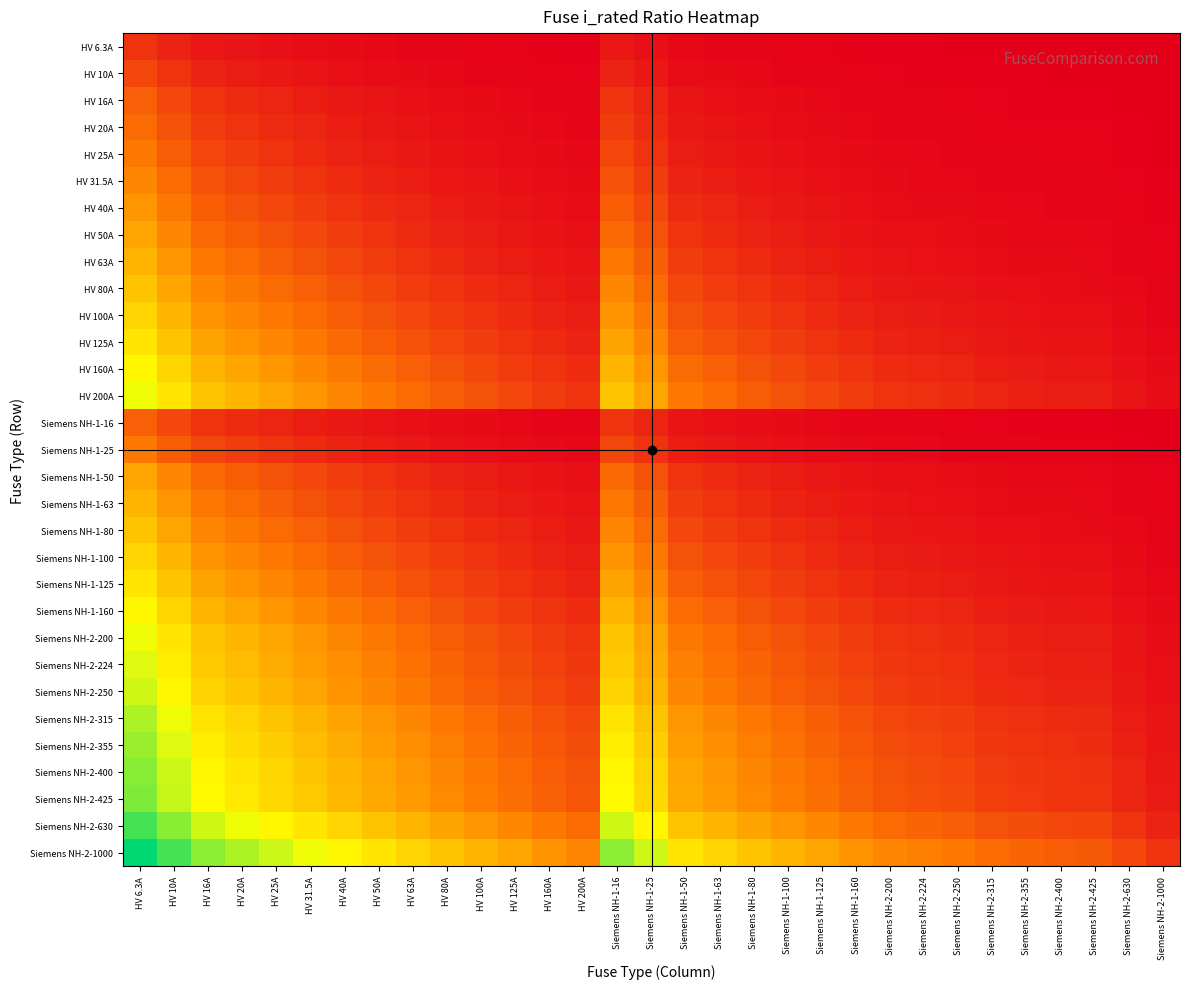

Reading right to left, what are all the values shown in this chart?

HV 6.3A: Siemens NH-2-1000=0.0	Siemens NH-2-630=0.0	Siemens NH-2-425=0.0	Siemens NH-2-400=0.0	Siemens NH-2-355=0.0	Siemens NH-2-315=0.0	Siemens NH-2-250=0.0	Siemens NH-2-224=0.0	Siemens NH-2-200=0.0	Siemens NH-1-160=0.0	Siemens NH-1-125=0.0	Siemens NH-1-100=0.1	Siemens NH-1-80=0.1	Siemens NH-1-63=0.1	Siemens NH-1-50=0.1	Siemens NH-1-25=0.2	Siemens NH-1-16=0.3	HV 200A=0.0	HV 160A=0.0	HV 125A=0.0	HV 100A=0.1	HV 80A=0.1	HV 63A=0.1	HV 50A=0.1	HV 40A=0.1	HV 31.5A=0.2	HV 25A=0.2	HV 20A=0.3	HV 16A=0.3	HV 10A=0.5	HV 6.3A=0.7
HV 10A: Siemens NH-2-1000=0.0	Siemens NH-2-630=0.0	Siemens NH-2-425=0.0	Siemens NH-2-400=0.0	Siemens NH-2-355=0.0	Siemens NH-2-315=0.0	Siemens NH-2-250=0.0	Siemens NH-2-224=0.0	Siemens NH-2-200=0.0	Siemens NH-1-160=0.1	Siemens NH-1-125=0.1	Siemens NH-1-100=0.1	Siemens NH-1-80=0.1	Siemens NH-1-63=0.1	Siemens NH-1-50=0.2	Siemens NH-1-25=0.3	Siemens NH-1-16=0.5	HV 200A=0.0	HV 160A=0.1	HV 125A=0.1	HV 100A=0.1	HV 80A=0.1	HV 63A=0.1	HV 50A=0.2	HV 40A=0.2	HV 31.5A=0.3	HV 25A=0.3	HV 20A=0.4	HV 16A=0.5	HV 10A=0.7	HV 6.3A=1.0
HV 16A: Siemens NH-2-1000=0.0	Siemens NH-2-630=0.0	Siemens NH-2-425=0.0	Siemens NH-2-400=0.0	Siemens NH-2-355=0.0	Siemens NH-2-315=0.0	Siemens NH-2-250=0.1	Siemens NH-2-224=0.1	Siemens NH-2-200=0.1	Siemens NH-1-160=0.1	Siemens NH-1-125=0.1	Siemens NH-1-100=0.1	Siemens NH-1-80=0.2	Siemens NH-1-63=0.2	Siemens NH-1-50=0.3	Siemens NH-1-25=0.5	Siemens NH-1-16=0.7	HV 200A=0.1	HV 160A=0.1	HV 125A=0.1	HV 100A=0.1	HV 80A=0.2	HV 63A=0.2	HV 50A=0.3	HV 40A=0.3	HV 31.5A=0.4	HV 25A=0.5	HV 20A=0.6	HV 16A=0.7	HV 10A=1.0	HV 6.3A=1.3
HV 20A: Siemens NH-2-1000=0.0	Siemens NH-2-630=0.0	Siemens NH-2-425=0.0	Siemens NH-2-400=0.0	Siemens NH-2-355=0.1	Siemens NH-2-315=0.1	Siemens NH-2-250=0.1	Siemens NH-2-224=0.1	Siemens NH-2-200=0.1	Siemens NH-1-160=0.1	Siemens NH-1-125=0.1	Siemens NH-1-100=0.2	Siemens NH-1-80=0.2	Siemens NH-1-63=0.3	Siemens NH-1-50=0.3	Siemens NH-1-25=0.6	Siemens NH-1-16=0.8	HV 200A=0.1	HV 160A=0.1	HV 125A=0.1	HV 100A=0.2	HV 80A=0.2	HV 63A=0.3	HV 50A=0.3	HV 40A=0.4	HV 31.5A=0.5	HV 25A=0.6	HV 20A=0.7	HV 16A=0.8	HV 10A=1.1	HV 6.3A=1.4
HV 25A: Siemens NH-2-1000=0.0	Siemens NH-2-630=0.0	Siemens NH-2-425=0.1	Siemens NH-2-400=0.1	Siemens NH-2-355=0.1	Siemens NH-2-315=0.1	Siemens NH-2-250=0.1	Siemens NH-2-224=0.1	Siemens NH-2-200=0.1	Siemens NH-1-160=0.1	Siemens NH-1-125=0.2	Siemens NH-1-100=0.2	Siemens NH-1-80=0.3	Siemens NH-1-63=0.3	Siemens NH-1-50=0.4	Siemens NH-1-25=0.7	Siemens NH-1-16=0.9	HV 200A=0.1	HV 160A=0.1	HV 125A=0.2	HV 100A=0.2	HV 80A=0.3	HV 63A=0.3	HV 50A=0.4	HV 40A=0.5	HV 31.5A=0.6	HV 25A=0.7	HV 20A=0.8	HV 16A=0.9	HV 10A=1.3	HV 6.3A=1.6
HV 31.5A: Siemens NH-2-1000=0.0	Siemens NH-2-630=0.0	Siemens NH-2-425=0.1	Siemens NH-2-400=0.1	Siemens NH-2-355=0.1	Siemens NH-2-315=0.1	Siemens NH-2-250=0.1	Siemens NH-2-224=0.1	Siemens NH-2-200=0.1	Siemens NH-1-160=0.2	Siemens NH-1-125=0.2	Siemens NH-1-100=0.3	Siemens NH-1-80=0.3	Siemens NH-1-63=0.4	Siemens NH-1-50=0.5	Siemens NH-1-25=0.8	Siemens NH-1-16=1.1	HV 200A=0.1	HV 160A=0.2	HV 125A=0.2	HV 100A=0.3	HV 80A=0.3	HV 63A=0.4	HV 50A=0.5	HV 40A=0.6	HV 31.5A=0.7	HV 25A=0.8	HV 20A=0.9	HV 16A=1.1	HV 10A=1.4	HV 6.3A=1.8
HV 40A: Siemens NH-2-1000=0.0	Siemens NH-2-630=0.1	Siemens NH-2-425=0.1	Siemens NH-2-400=0.1	Siemens NH-2-355=0.1	Siemens NH-2-315=0.1	Siemens NH-2-250=0.1	Siemens NH-2-224=0.2	Siemens NH-2-200=0.2	Siemens NH-1-160=0.2	Siemens NH-1-125=0.3	Siemens NH-1-100=0.3	Siemens NH-1-80=0.4	Siemens NH-1-63=0.5	Siemens NH-1-50=0.6	Siemens NH-1-25=1.0	Siemens NH-1-16=1.3	HV 200A=0.2	HV 160A=0.2	HV 125A=0.3	HV 100A=0.3	HV 80A=0.4	HV 63A=0.5	HV 50A=0.6	HV 40A=0.7	HV 31.5A=0.8	HV 25A=1.0	HV 20A=1.1	HV 16A=1.3	HV 10A=1.6	HV 6.3A=2.0
HV 50A: Siemens NH-2-1000=0.0	Siemens NH-2-630=0.1	Siemens NH-2-425=0.1	Siemens NH-2-400=0.1	Siemens NH-2-355=0.1	Siemens NH-2-315=0.1	Siemens NH-2-250=0.2	Siemens NH-2-224=0.2	Siemens NH-2-200=0.2	Siemens NH-1-160=0.3	Siemens NH-1-125=0.3	Siemens NH-1-100=0.4	Siemens NH-1-80=0.5	Siemens NH-1-63=0.6	Siemens NH-1-50=0.7	Siemens NH-1-25=1.1	Siemens NH-1-16=1.4	HV 200A=0.2	HV 160A=0.3	HV 125A=0.3	HV 100A=0.4	HV 80A=0.5	HV 63A=0.6	HV 50A=0.7	HV 40A=0.8	HV 31.5A=1.0	HV 25A=1.1	HV 20A=1.3	HV 16A=1.4	HV 10A=1.8	HV 6.3A=2.2
HV 63A: Siemens NH-2-1000=0.1	Siemens NH-2-630=0.1	Siemens NH-2-425=0.1	Siemens NH-2-400=0.1	Siemens NH-2-355=0.2	Siemens NH-2-315=0.2	Siemens NH-2-250=0.2	Siemens NH-2-224=0.2	Siemens NH-2-200=0.3	Siemens NH-1-160=0.3	Siemens NH-1-125=0.4	Siemens NH-1-100=0.5	Siemens NH-1-80=0.6	Siemens NH-1-63=0.7	Siemens NH-1-50=0.8	Siemens NH-1-25=1.3	Siemens NH-1-16=1.6	HV 200A=0.3	HV 160A=0.3	HV 125A=0.4	HV 100A=0.5	HV 80A=0.6	HV 63A=0.7	HV 50A=0.8	HV 40A=0.9	HV 31.5A=1.1	HV 25A=1.3	HV 20A=1.4	HV 16A=1.6	HV 10A=2.0	HV 6.3A=2.4
HV 80A: Siemens NH-2-1000=0.1	Siemens NH-2-630=0.1	Siemens NH-2-425=0.2	Siemens NH-2-400=0.2	Siemens NH-2-355=0.2	Siemens NH-2-315=0.2	Siemens NH-2-250=0.3	Siemens NH-2-224=0.3	Siemens NH-2-200=0.3	Siemens NH-1-160=0.4	Siemens NH-1-125=0.5	Siemens NH-1-100=0.6	Siemens NH-1-80=0.7	Siemens NH-1-63=0.8	Siemens NH-1-50=1.0	Siemens NH-1-25=1.4	Siemens NH-1-16=1.8	HV 200A=0.3	HV 160A=0.4	HV 125A=0.5	HV 100A=0.6	HV 80A=0.7	HV 63A=0.8	HV 50A=1.0	HV 40A=1.1	HV 31.5A=1.3	HV 25A=1.4	HV 20A=1.6	HV 16A=1.8	HV 10A=2.2	HV 6.3A=2.6
HV 100A: Siemens NH-2-1000=0.1	Siemens NH-2-630=0.1	Siemens NH-2-425=0.2	Siemens NH-2-400=0.2	Siemens NH-2-355=0.2	Siemens NH-2-315=0.3	Siemens NH-2-250=0.3	Siemens NH-2-224=0.4	Siemens NH-2-200=0.4	Siemens NH-1-160=0.5	Siemens NH-1-125=0.6	Siemens NH-1-100=0.7	Siemens NH-1-80=0.8	Siemens NH-1-63=1.0	Siemens NH-1-50=1.1	Siemens NH-1-25=1.6	Siemens NH-1-16=2.0	HV 200A=0.4	HV 160A=0.5	HV 125A=0.6	HV 100A=0.7	HV 80A=0.8	HV 63A=1.0	HV 50A=1.1	HV 40A=1.3	HV 31.5A=1.4	HV 25A=1.6	HV 20A=1.8	HV 16A=2.0	HV 10A=2.4	HV 6.3A=2.8
HV 125A: Siemens NH-2-1000=0.1	Siemens NH-2-630=0.2	Siemens NH-2-425=0.3	Siemens NH-2-400=0.3	Siemens NH-2-355=0.3	Siemens NH-2-315=0.3	Siemens NH-2-250=0.4	Siemens NH-2-224=0.4	Siemens NH-2-200=0.5	Siemens NH-1-160=0.6	Siemens NH-1-125=0.7	Siemens NH-1-100=0.8	Siemens NH-1-80=0.9	Siemens NH-1-63=1.1	Siemens NH-1-50=1.3	Siemens NH-1-25=1.8	Siemens NH-1-16=2.2	HV 200A=0.5	HV 160A=0.6	HV 125A=0.7	HV 100A=0.8	HV 80A=0.9	HV 63A=1.1	HV 50A=1.3	HV 40A=1.4	HV 31.5A=1.6	HV 25A=1.8	HV 20A=2.0	HV 16A=2.2	HV 10A=2.6	HV 6.3A=3.0
HV 160A: Siemens NH-2-1000=0.1	Siemens NH-2-630=0.2	Siemens NH-2-425=0.3	Siemens NH-2-400=0.3	Siemens NH-2-355=0.4	Siemens NH-2-315=0.4	Siemens NH-2-250=0.5	Siemens NH-2-224=0.5	Siemens NH-2-200=0.6	Siemens NH-1-160=0.7	Siemens NH-1-125=0.8	Siemens NH-1-100=1.0	Siemens NH-1-80=1.1	Siemens NH-1-63=1.3	Siemens NH-1-50=1.4	Siemens NH-1-25=2.0	Siemens NH-1-16=2.4	HV 200A=0.6	HV 160A=0.7	HV 125A=0.8	HV 100A=1.0	HV 80A=1.1	HV 63A=1.3	HV 50A=1.4	HV 40A=1.6	HV 31.5A=1.8	HV 25A=2.0	HV 20A=2.2	HV 16A=2.4	HV 10A=2.8	HV 6.3A=3.3
HV 200A: Siemens NH-2-1000=0.2	Siemens NH-2-630=0.3	Siemens NH-2-425=0.4	Siemens NH-2-400=0.4	Siemens NH-2-355=0.4	Siemens NH-2-315=0.5	Siemens NH-2-250=0.6	Siemens NH-2-224=0.6	Siemens NH-2-200=0.7	Siemens NH-1-160=0.8	Siemens NH-1-125=1.0	Siemens NH-1-100=1.1	Siemens NH-1-80=1.3	Siemens NH-1-63=1.4	Siemens NH-1-50=1.6	Siemens NH-1-25=2.2	Siemens NH-1-16=2.6	HV 200A=0.7	HV 160A=0.8	HV 125A=1.0	HV 100A=1.1	HV 80A=1.3	HV 63A=1.4	HV 50A=1.6	HV 40A=1.8	HV 31.5A=2.0	HV 25A=2.2	HV 20A=2.4	HV 16A=2.6	HV 10A=3.0	HV 6.3A=3.5
Siemens NH-1-16: Siemens NH-2-1000=0.0	Siemens NH-2-630=0.0	Siemens NH-2-425=0.0	Siemens NH-2-400=0.0	Siemens NH-2-355=0.0	Siemens NH-2-315=0.0	Siemens NH-2-250=0.1	Siemens NH-2-224=0.1	Siemens NH-2-200=0.1	Siemens NH-1-160=0.1	Siemens NH-1-125=0.1	Siemens NH-1-100=0.1	Siemens NH-1-80=0.2	Siemens NH-1-63=0.2	Siemens NH-1-50=0.3	Siemens NH-1-25=0.5	Siemens NH-1-16=0.7	HV 200A=0.1	HV 160A=0.1	HV 125A=0.1	HV 100A=0.1	HV 80A=0.2	HV 63A=0.2	HV 50A=0.3	HV 40A=0.3	HV 31.5A=0.4	HV 25A=0.5	HV 20A=0.6	HV 16A=0.7	HV 10A=1.0	HV 6.3A=1.3
Siemens NH-1-25: Siemens NH-2-1000=0.0	Siemens NH-2-630=0.0	Siemens NH-2-425=0.1	Siemens NH-2-400=0.1	Siemens NH-2-355=0.1	Siemens NH-2-315=0.1	Siemens NH-2-250=0.1	Siemens NH-2-224=0.1	Siemens NH-2-200=0.1	Siemens NH-1-160=0.1	Siemens NH-1-125=0.2	Siemens NH-1-100=0.2	Siemens NH-1-80=0.3	Siemens NH-1-63=0.3	Siemens NH-1-50=0.4	Siemens NH-1-25=0.7	Siemens NH-1-16=0.9	HV 200A=0.1	HV 160A=0.1	HV 125A=0.2	HV 100A=0.2	HV 80A=0.3	HV 63A=0.3	HV 50A=0.4	HV 40A=0.5	HV 31.5A=0.6	HV 25A=0.7	HV 20A=0.8	HV 16A=0.9	HV 10A=1.3	HV 6.3A=1.6
Siemens NH-1-50: Siemens NH-2-1000=0.0	Siemens NH-2-630=0.1	Siemens NH-2-425=0.1	Siemens NH-2-400=0.1	Siemens NH-2-355=0.1	Siemens NH-2-315=0.1	Siemens NH-2-250=0.2	Siemens NH-2-224=0.2	Siemens NH-2-200=0.2	Siemens NH-1-160=0.3	Siemens NH-1-125=0.3	Siemens NH-1-100=0.4	Siemens NH-1-80=0.5	Siemens NH-1-63=0.6	Siemens NH-1-50=0.7	Siemens NH-1-25=1.1	Siemens NH-1-16=1.4	HV 200A=0.2	HV 160A=0.3	HV 125A=0.3	HV 100A=0.4	HV 80A=0.5	HV 63A=0.6	HV 50A=0.7	HV 40A=0.8	HV 31.5A=1.0	HV 25A=1.1	HV 20A=1.3	HV 16A=1.4	HV 10A=1.8	HV 6.3A=2.2
Siemens NH-1-63: Siemens NH-2-1000=0.1	Siemens NH-2-630=0.1	Siemens NH-2-425=0.1	Siemens NH-2-400=0.1	Siemens NH-2-355=0.2	Siemens NH-2-315=0.2	Siemens NH-2-250=0.2	Siemens NH-2-224=0.2	Siemens NH-2-200=0.3	Siemens NH-1-160=0.3	Siemens NH-1-125=0.4	Siemens NH-1-100=0.5	Siemens NH-1-80=0.6	Siemens NH-1-63=0.7	Siemens NH-1-50=0.8	Siemens NH-1-25=1.3	Siemens NH-1-16=1.6	HV 200A=0.3	HV 160A=0.3	HV 125A=0.4	HV 100A=0.5	HV 80A=0.6	HV 63A=0.7	HV 50A=0.8	HV 40A=0.9	HV 31.5A=1.1	HV 25A=1.3	HV 20A=1.4	HV 16A=1.6	HV 10A=2.0	HV 6.3A=2.4
Siemens NH-1-80: Siemens NH-2-1000=0.1	Siemens NH-2-630=0.1	Siemens NH-2-425=0.2	Siemens NH-2-400=0.2	Siemens NH-2-355=0.2	Siemens NH-2-315=0.2	Siemens NH-2-250=0.3	Siemens NH-2-224=0.3	Siemens NH-2-200=0.3	Siemens NH-1-160=0.4	Siemens NH-1-125=0.5	Siemens NH-1-100=0.6	Siemens NH-1-80=0.7	Siemens NH-1-63=0.8	Siemens NH-1-50=1.0	Siemens NH-1-25=1.4	Siemens NH-1-16=1.8	HV 200A=0.3	HV 160A=0.4	HV 125A=0.5	HV 100A=0.6	HV 80A=0.7	HV 63A=0.8	HV 50A=1.0	HV 40A=1.1	HV 31.5A=1.3	HV 25A=1.4	HV 20A=1.6	HV 16A=1.8	HV 10A=2.2	HV 6.3A=2.6
Siemens NH-1-100: Siemens NH-2-1000=0.1	Siemens NH-2-630=0.1	Siemens NH-2-425=0.2	Siemens NH-2-400=0.2	Siemens NH-2-355=0.2	Siemens NH-2-315=0.3	Siemens NH-2-250=0.3	Siemens NH-2-224=0.4	Siemens NH-2-200=0.4	Siemens NH-1-160=0.5	Siemens NH-1-125=0.6	Siemens NH-1-100=0.7	Siemens NH-1-80=0.8	Siemens NH-1-63=1.0	Siemens NH-1-50=1.1	Siemens NH-1-25=1.6	Siemens NH-1-16=2.0	HV 200A=0.4	HV 160A=0.5	HV 125A=0.6	HV 100A=0.7	HV 80A=0.8	HV 63A=1.0	HV 50A=1.1	HV 40A=1.3	HV 31.5A=1.4	HV 25A=1.6	HV 20A=1.8	HV 16A=2.0	HV 10A=2.4	HV 6.3A=2.8
Siemens NH-1-125: Siemens NH-2-1000=0.1	Siemens NH-2-630=0.2	Siemens NH-2-425=0.3	Siemens NH-2-400=0.3	Siemens NH-2-355=0.3	Siemens NH-2-315=0.3	Siemens NH-2-250=0.4	Siemens NH-2-224=0.4	Siemens NH-2-200=0.5	Siemens NH-1-160=0.6	Siemens NH-1-125=0.7	Siemens NH-1-100=0.8	Siemens NH-1-80=0.9	Siemens NH-1-63=1.1	Siemens NH-1-50=1.3	Siemens NH-1-25=1.8	Siemens NH-1-16=2.2	HV 200A=0.5	HV 160A=0.6	HV 125A=0.7	HV 100A=0.8	HV 80A=0.9	HV 63A=1.1	HV 50A=1.3	HV 40A=1.4	HV 31.5A=1.6	HV 25A=1.8	HV 20A=2.0	HV 16A=2.2	HV 10A=2.6	HV 6.3A=3.0
Siemens NH-1-160: Siemens NH-2-1000=0.1	Siemens NH-2-630=0.2	Siemens NH-2-425=0.3	Siemens NH-2-400=0.3	Siemens NH-2-355=0.4	Siemens NH-2-315=0.4	Siemens NH-2-250=0.5	Siemens NH-2-224=0.5	Siemens NH-2-200=0.6	Siemens NH-1-160=0.7	Siemens NH-1-125=0.8	Siemens NH-1-100=1.0	Siemens NH-1-80=1.1	Siemens NH-1-63=1.3	Siemens NH-1-50=1.4	Siemens NH-1-25=2.0	Siemens NH-1-16=2.4	HV 200A=0.6	HV 160A=0.7	HV 125A=0.8	HV 100A=1.0	HV 80A=1.1	HV 63A=1.3	HV 50A=1.4	HV 40A=1.6	HV 31.5A=1.8	HV 25A=2.0	HV 20A=2.2	HV 16A=2.4	HV 10A=2.8	HV 6.3A=3.3
Siemens NH-2-200: Siemens NH-2-1000=0.2	Siemens NH-2-630=0.3	Siemens NH-2-425=0.4	Siemens NH-2-400=0.4	Siemens NH-2-355=0.4	Siemens NH-2-315=0.5	Siemens NH-2-250=0.6	Siemens NH-2-224=0.6	Siemens NH-2-200=0.7	Siemens NH-1-160=0.8	Siemens NH-1-125=1.0	Siemens NH-1-100=1.1	Siemens NH-1-80=1.3	Siemens NH-1-63=1.4	Siemens NH-1-50=1.6	Siemens NH-1-25=2.2	Siemens NH-1-16=2.6	HV 200A=0.7	HV 160A=0.8	HV 125A=1.0	HV 100A=1.1	HV 80A=1.3	HV 63A=1.4	HV 50A=1.6	HV 40A=1.8	HV 31.5A=2.0	HV 25A=2.2	HV 20A=2.4	HV 16A=2.6	HV 10A=3.0	HV 6.3A=3.5
Siemens NH-2-224: Siemens NH-2-1000=0.2	Siemens NH-2-630=0.3	Siemens NH-2-425=0.4	Siemens NH-2-400=0.4	Siemens NH-2-355=0.5	Siemens NH-2-315=0.5	Siemens NH-2-250=0.6	Siemens NH-2-224=0.7	Siemens NH-2-200=0.8	Siemens NH-1-160=0.9	Siemens NH-1-125=1.0	Siemens NH-1-100=1.2	Siemens NH-1-80=1.3	Siemens NH-1-63=1.5	Siemens NH-1-50=1.7	Siemens NH-1-25=2.3	Siemens NH-1-16=2.7	HV 200A=0.8	HV 160A=0.9	HV 125A=1.0	HV 100A=1.2	HV 80A=1.3	HV 63A=1.5	HV 50A=1.7	HV 40A=1.9	HV 31.5A=2.1	HV 25A=2.3	HV 20A=2.5	HV 16A=2.7	HV 10A=3.2	HV 6.3A=3.6
Siemens NH-2-250: Siemens NH-2-1000=0.2	Siemens NH-2-630=0.3	Siemens NH-2-425=0.5	Siemens NH-2-400=0.5	Siemens NH-2-355=0.5	Siemens NH-2-315=0.6	Siemens NH-2-250=0.7	Siemens NH-2-224=0.7	Siemens NH-2-200=0.8	Siemens NH-1-160=0.9	Siemens NH-1-125=1.1	Siemens NH-1-100=1.3	Siemens NH-1-80=1.4	Siemens NH-1-63=1.6	Siemens NH-1-50=1.8	Siemens NH-1-25=2.4	Siemens NH-1-16=2.8	HV 200A=0.8	HV 160A=0.9	HV 125A=1.1	HV 100A=1.3	HV 80A=1.4	HV 63A=1.6	HV 50A=1.8	HV 40A=2.0	HV 31.5A=2.2	HV 25A=2.4	HV 20A=2.6	HV 16A=2.8	HV 10A=3.3	HV 6.3A=3.7
Siemens NH-2-315: Siemens NH-2-1000=0.3	Siemens NH-2-630=0.4	Siemens NH-2-425=0.6	Siemens NH-2-400=0.6	Siemens NH-2-355=0.6	Siemens NH-2-315=0.7	Siemens NH-2-250=0.8	Siemens NH-2-224=0.9	Siemens NH-2-200=0.9	Siemens NH-1-160=1.1	Siemens NH-1-125=1.3	Siemens NH-1-100=1.4	Siemens NH-1-80=1.6	Siemens NH-1-63=1.8	Siemens NH-1-50=2.0	Siemens NH-1-25=2.6	Siemens NH-1-16=3.0	HV 200A=0.9	HV 160A=1.1	HV 125A=1.3	HV 100A=1.4	HV 80A=1.6	HV 63A=1.8	HV 50A=2.0	HV 40A=2.2	HV 31.5A=2.4	HV 25A=2.6	HV 20A=2.8	HV 16A=3.0	HV 10A=3.5	HV 6.3A=3.9
Siemens NH-2-355: Siemens NH-2-1000=0.3	Siemens NH-2-630=0.4	Siemens NH-2-425=0.6	Siemens NH-2-400=0.6	Siemens NH-2-355=0.7	Siemens NH-2-315=0.8	Siemens NH-2-250=0.9	Siemens NH-2-224=0.9	Siemens NH-2-200=1.0	Siemens NH-1-160=1.2	Siemens NH-1-125=1.3	Siemens NH-1-100=1.5	Siemens NH-1-80=1.7	Siemens NH-1-63=1.9	Siemens NH-1-50=2.1	Siemens NH-1-25=2.7	Siemens NH-1-16=3.1	HV 200A=1.0	HV 160A=1.2	HV 125A=1.3	HV 100A=1.5	HV 80A=1.7	HV 63A=1.9	HV 50A=2.1	HV 40A=2.3	HV 31.5A=2.5	HV 25A=2.7	HV 20A=2.9	HV 16A=3.1	HV 10A=3.6	HV 6.3A=4.0
Siemens NH-2-400: Siemens NH-2-1000=0.3	Siemens NH-2-630=0.5	Siemens NH-2-425=0.7	Siemens NH-2-400=0.7	Siemens NH-2-355=0.8	Siemens NH-2-315=0.8	Siemens NH-2-250=1.0	Siemens NH-2-224=1.0	Siemens NH-2-200=1.1	Siemens NH-1-160=1.3	Siemens NH-1-125=1.4	Siemens NH-1-100=1.6	Siemens NH-1-80=1.8	Siemens NH-1-63=2.0	Siemens NH-1-50=2.2	Siemens NH-1-25=2.8	Siemens NH-1-16=3.3	HV 200A=1.1	HV 160A=1.3	HV 125A=1.4	HV 100A=1.6	HV 80A=1.8	HV 63A=2.0	HV 50A=2.2	HV 40A=2.4	HV 31.5A=2.6	HV 25A=2.8	HV 20A=3.0	HV 16A=3.3	HV 10A=3.7	HV 6.3A=4.2
Siemens NH-2-425: Siemens NH-2-1000=0.4	Siemens NH-2-630=0.5	Siemens NH-2-425=0.7	Siemens NH-2-400=0.7	Siemens NH-2-355=0.8	Siemens NH-2-315=0.9	Siemens NH-2-250=1.0	Siemens NH-2-224=1.1	Siemens NH-2-200=1.1	Siemens NH-1-160=1.3	Siemens NH-1-125=1.5	Siemens NH-1-100=1.7	Siemens NH-1-80=1.8	Siemens NH-1-63=2.0	Siemens NH-1-50=2.3	Siemens NH-1-25=2.9	Siemens NH-1-16=3.3	HV 200A=1.1	HV 160A=1.3	HV 125A=1.5	HV 100A=1.7	HV 80A=1.8	HV 63A=2.0	HV 50A=2.3	HV 40A=2.5	HV 31.5A=2.7	HV 25A=2.9	HV 20A=3.1	HV 16A=3.3	HV 10A=3.8	HV 6.3A=4.2
Siemens NH-2-630: Siemens NH-2-1000=0.5	Siemens NH-2-630=0.7	Siemens NH-2-425=0.9	Siemens NH-2-400=0.9	Siemens NH-2-355=1.0	Siemens NH-2-315=1.1	Siemens NH-2-250=1.3	Siemens NH-2-224=1.3	Siemens NH-2-200=1.4	Siemens NH-1-160=1.6	Siemens NH-1-125=1.8	Siemens NH-1-100=2.0	Siemens NH-1-80=2.2	Siemens NH-1-63=2.4	Siemens NH-1-50=2.6	Siemens NH-1-25=3.3	Siemens NH-1-16=3.7	HV 200A=1.4	HV 160A=1.6	HV 125A=1.8	HV 100A=2.0	HV 80A=2.2	HV 63A=2.4	HV 50A=2.6	HV 40A=2.8	HV 31.5A=3.0	HV 25A=3.3	HV 20A=3.5	HV 16A=3.7	HV 10A=4.2	HV 6.3A=4.6
Siemens NH-2-1000: Siemens NH-2-1000=0.7	Siemens NH-2-630=1.0	Siemens NH-2-425=1.2	Siemens NH-2-400=1.3	Siemens NH-2-355=1.3	Siemens NH-2-315=1.4	Siemens NH-2-250=1.6	Siemens NH-2-224=1.7	Siemens NH-2-200=1.8	Siemens NH-1-160=2.0	Siemens NH-1-125=2.2	Siemens NH-1-100=2.4	Siemens NH-1-80=2.6	Siemens NH-1-63=2.8	Siemens NH-1-50=3.0	Siemens NH-1-25=3.7	Siemens NH-1-16=4.2	HV 200A=1.8	HV 160A=2.0	HV 125A=2.2	HV 100A=2.4	HV 80A=2.6	HV 63A=2.8	HV 50A=3.0	HV 40A=3.3	HV 31.5A=3.5	HV 25A=3.7	HV 20A=3.9	HV 16A=4.2	HV 10A=4.6	HV 6.3A=5.1